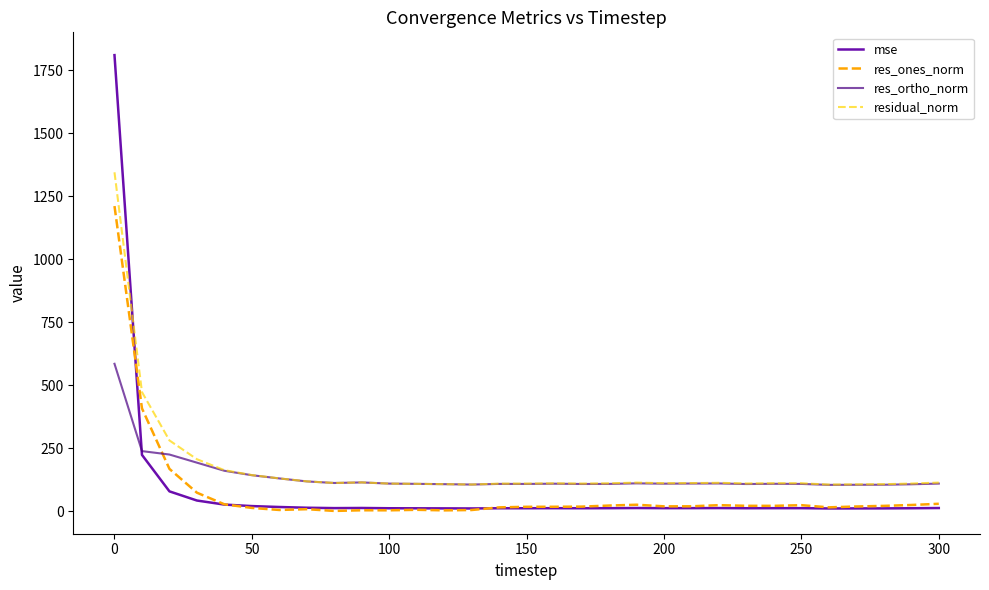

True or false: residual_norm and mse cross at least once.

True